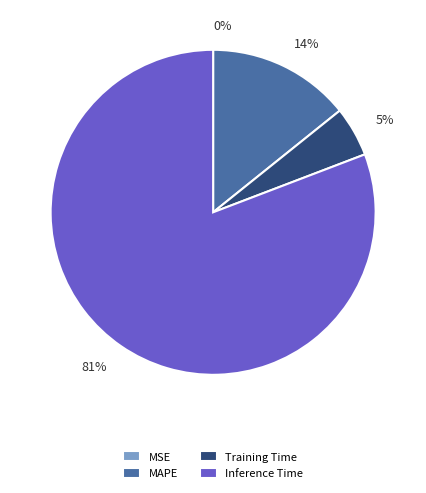

Which category accounts for the majority?

Inference Time